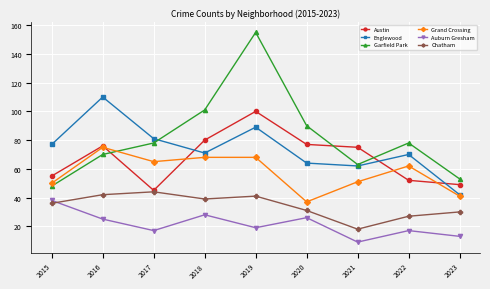

Reading right to left, what are all the values shown in this chart?

Austin: 2023=49	2022=52	2021=75	2020=77	2019=100	2018=80	2017=45	2016=76	2015=55
Englewood: 2023=42	2022=70	2021=62	2020=64	2019=89	2018=71	2017=81	2016=110	2015=77
Garfield Park: 2023=53	2022=78	2021=63	2020=90	2019=155	2018=101	2017=78	2016=70	2015=48
Grand Crossing: 2023=41	2022=62	2021=51	2020=37	2019=68	2018=68	2017=65	2016=75	2015=50
Auburn Gresham: 2023=13	2022=17	2021=9	2020=26	2019=19	2018=28	2017=17	2016=25	2015=38
Chatham: 2023=30	2022=27	2021=18	2020=31	2019=41	2018=39	2017=44	2016=42	2015=36